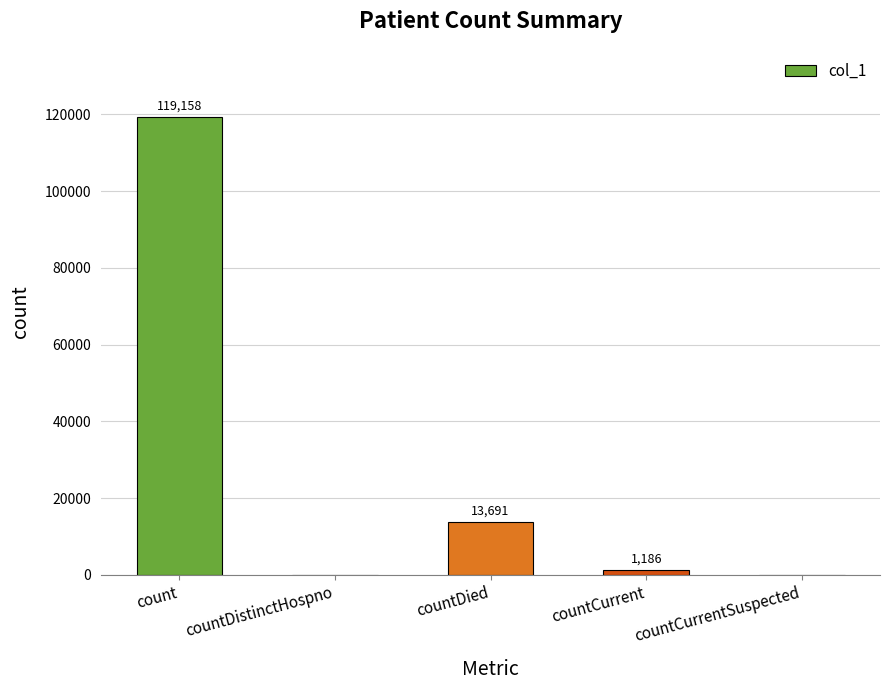

Reading left to right, extract all data points from this chart.

119158	0	13691	1186	0